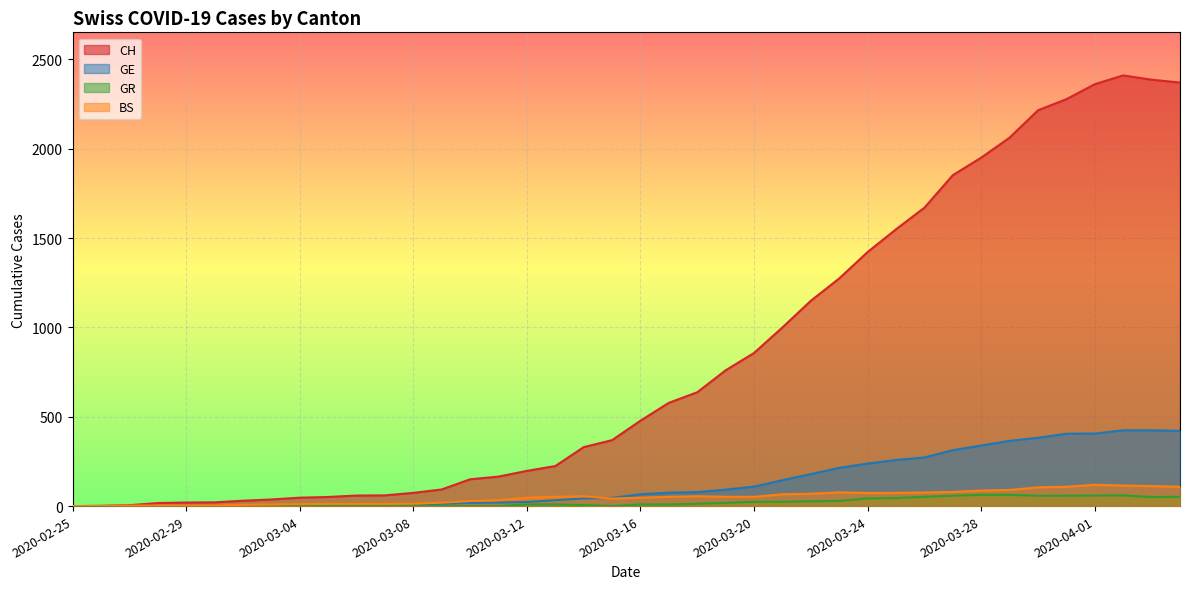

What is the maximum value shown in the chart?

2410